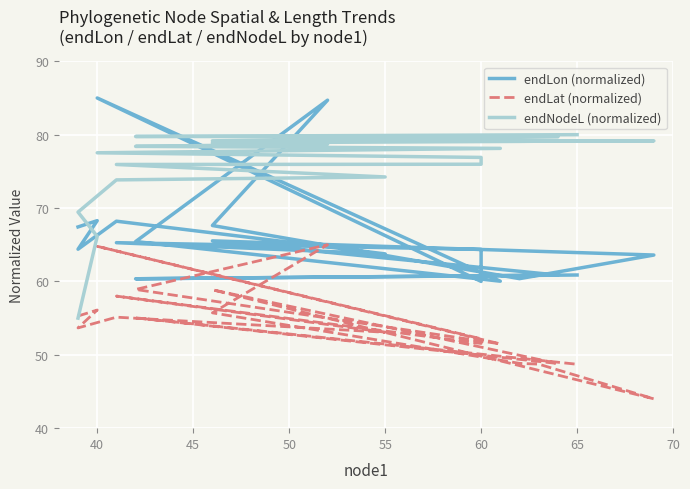

True or false: endLon (normalized) and endLat (normalized) intersect in this chart.

False